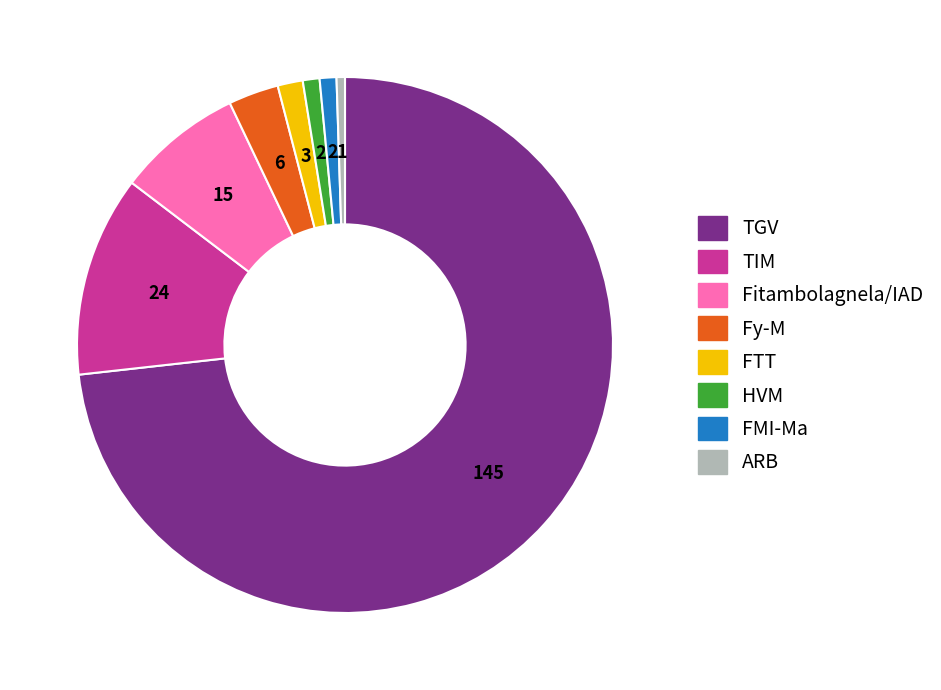

What is the largest slice in the pie chart?

TGV